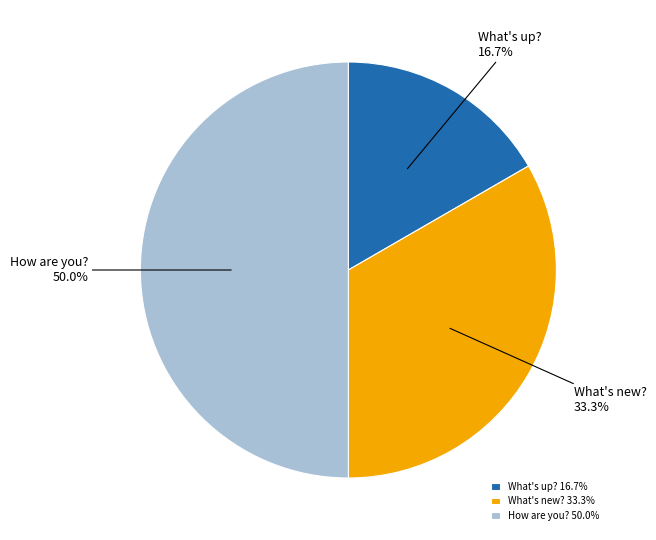

Which slice is the smallest?

What's up?